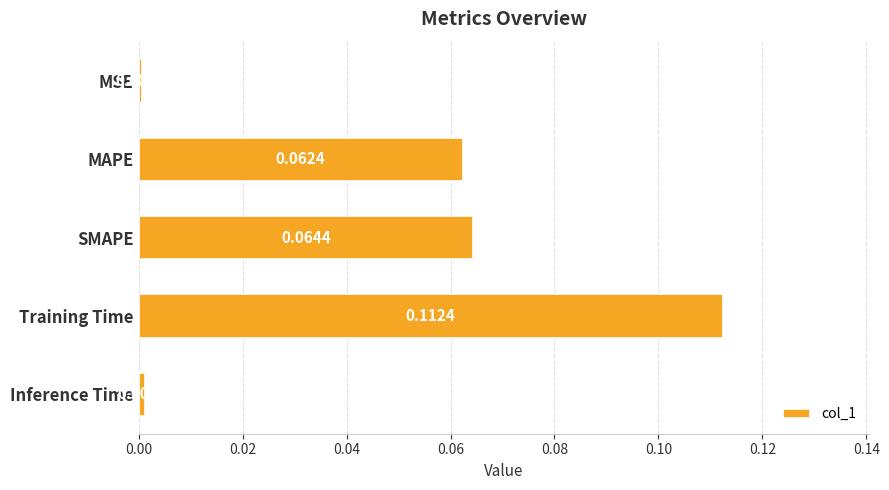

What is the label of the 1st bar from the bottom?

Inference Time